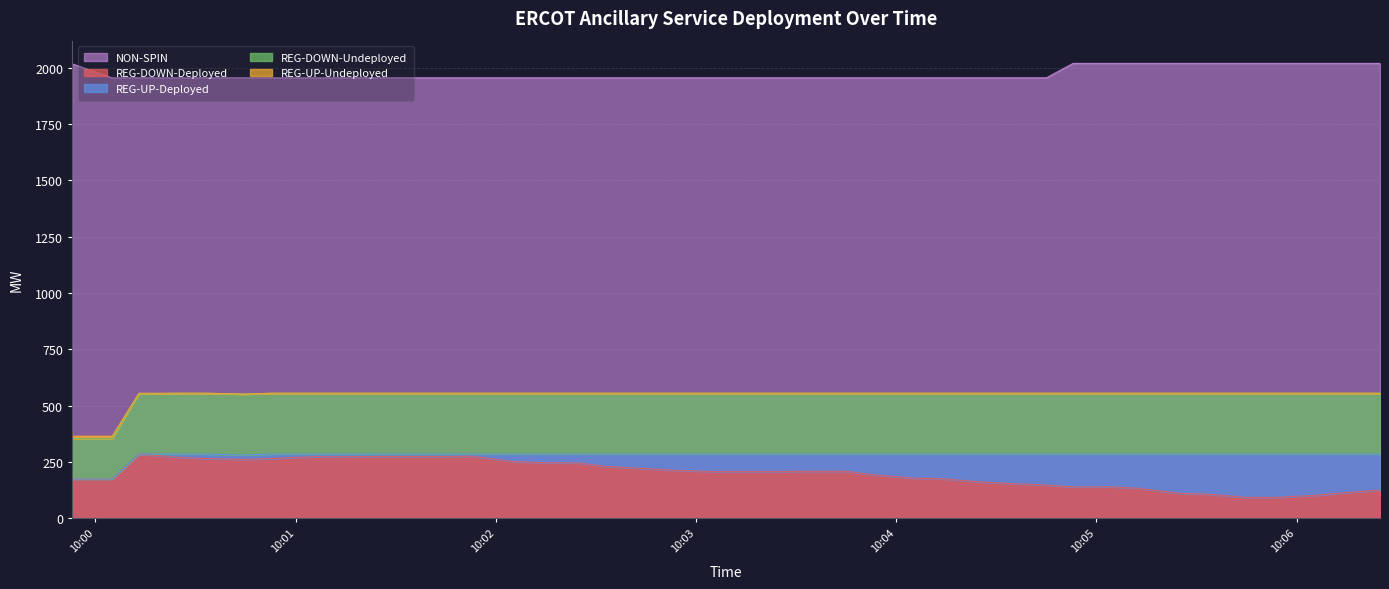

What is the sum of all NON-SPIN values?

78942